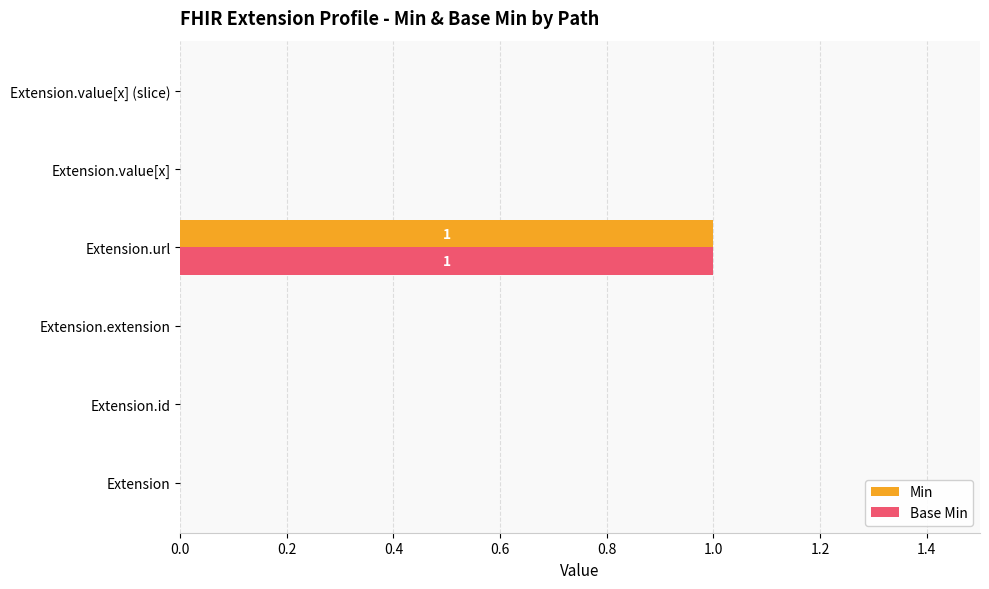

At which category does the chart reach its peak across all series?

Extension.url